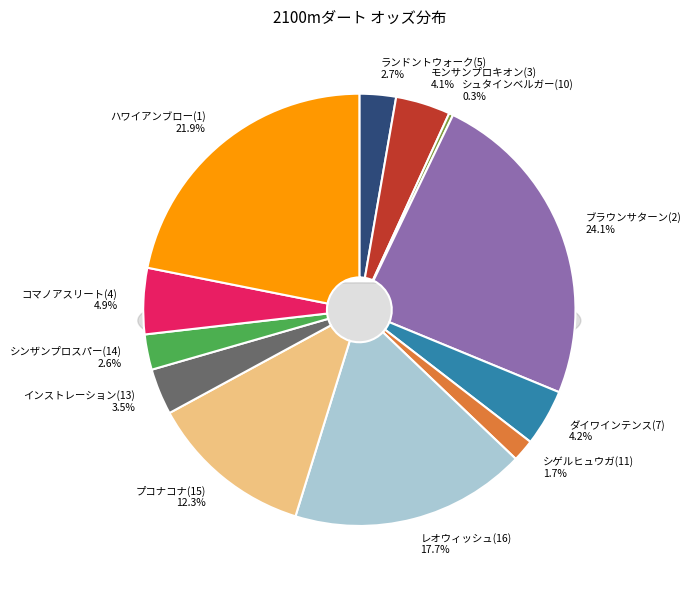

The ランドントウォーク(5) slice represents 3% of the pie. True or false?

True